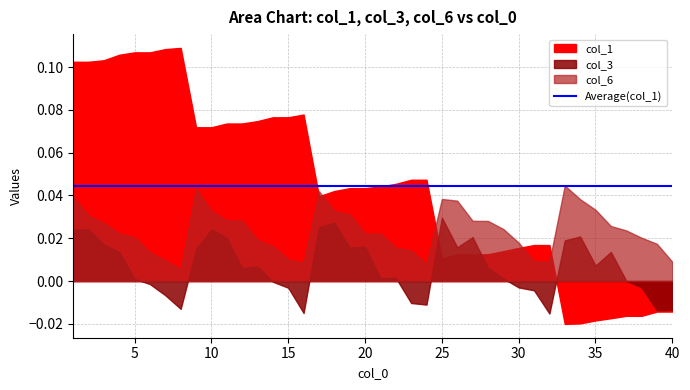

Which series has the largest range (max minus min)?

col_1